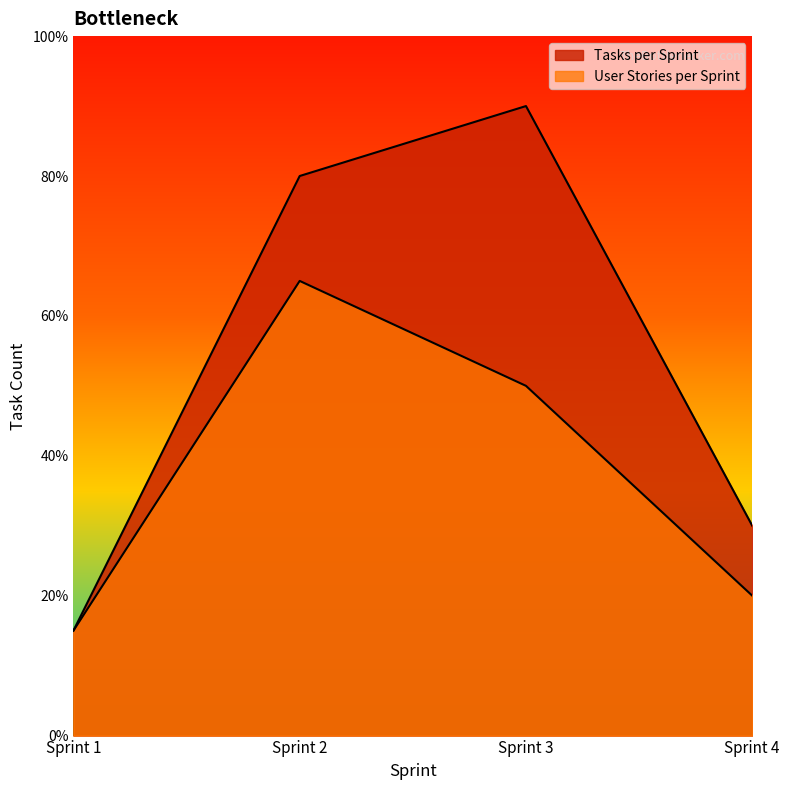

True or false: Tasks per Sprint and User Stories per Sprint cross at least once.

False